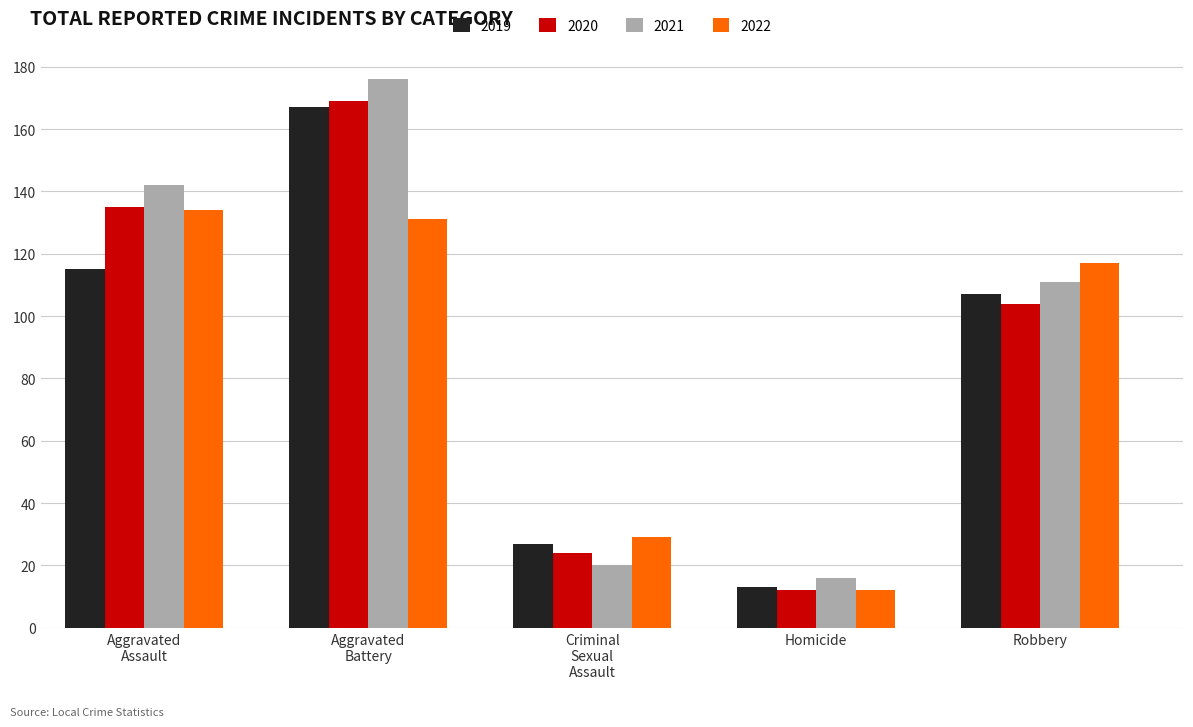

What is the smallest value displayed?

12